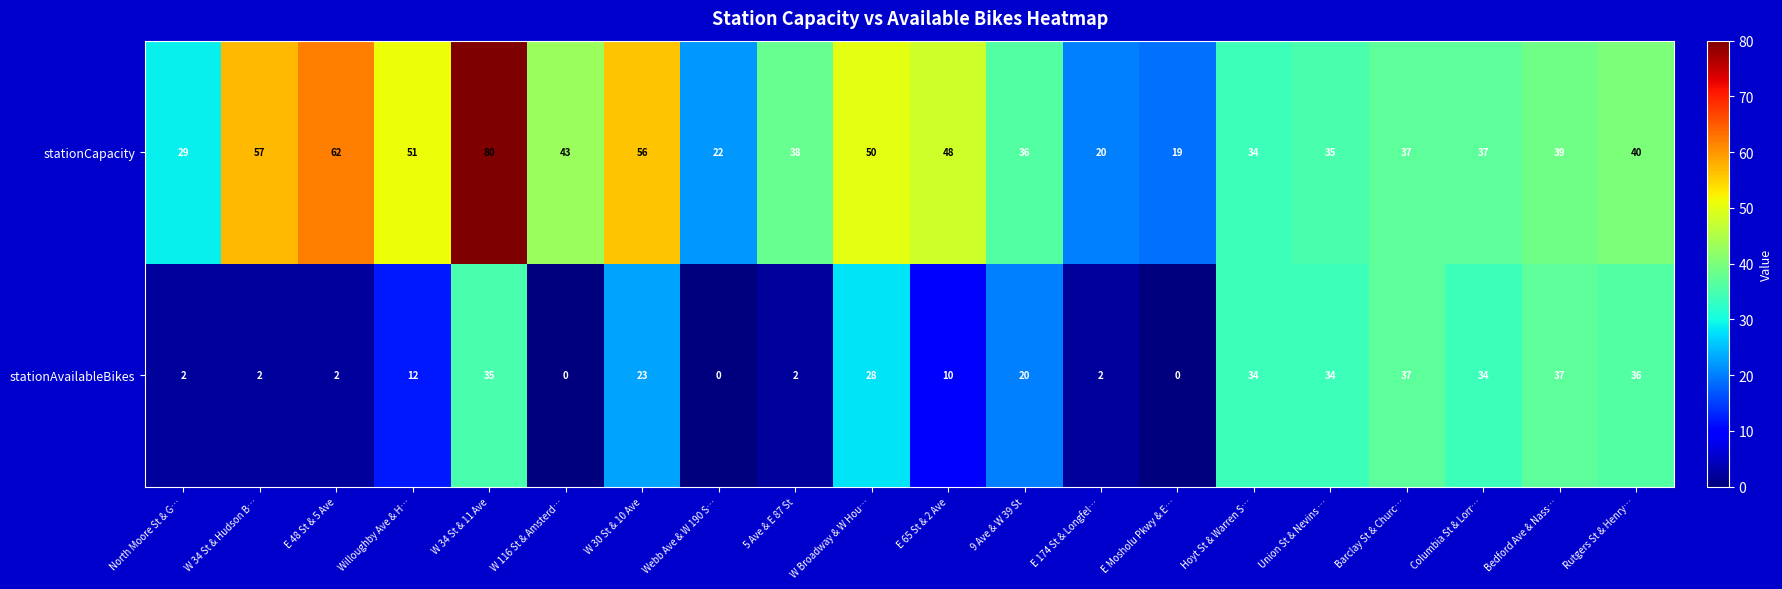

What is the spread (max minus min) of values at W 34 St & Hudson B…?

55